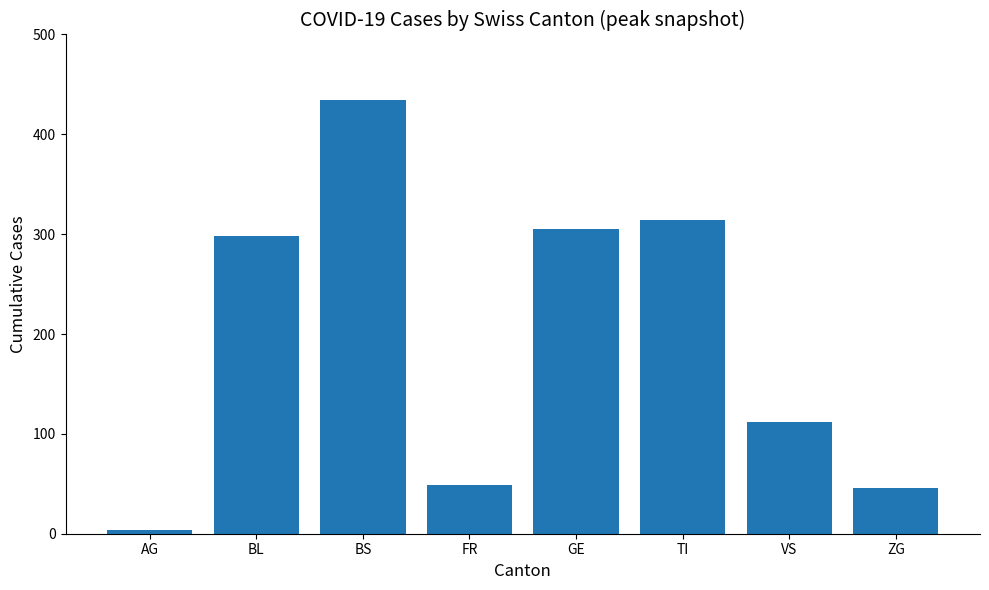

Which label corresponds to the smallest value in the chart?

AG